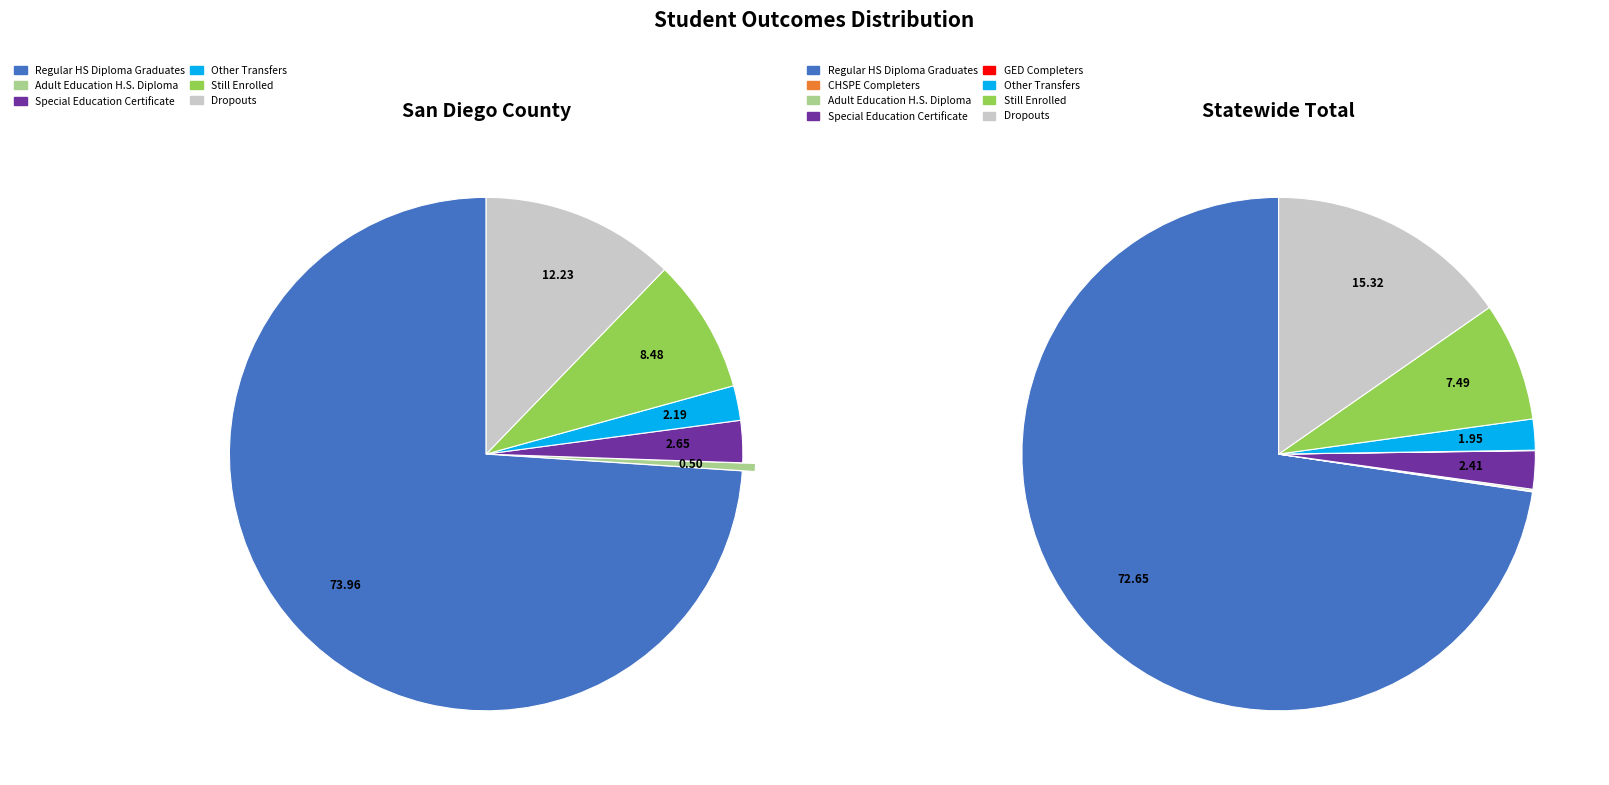

Rank the series by their average value, from highest to lowest.

Statewide Total, San Diego County